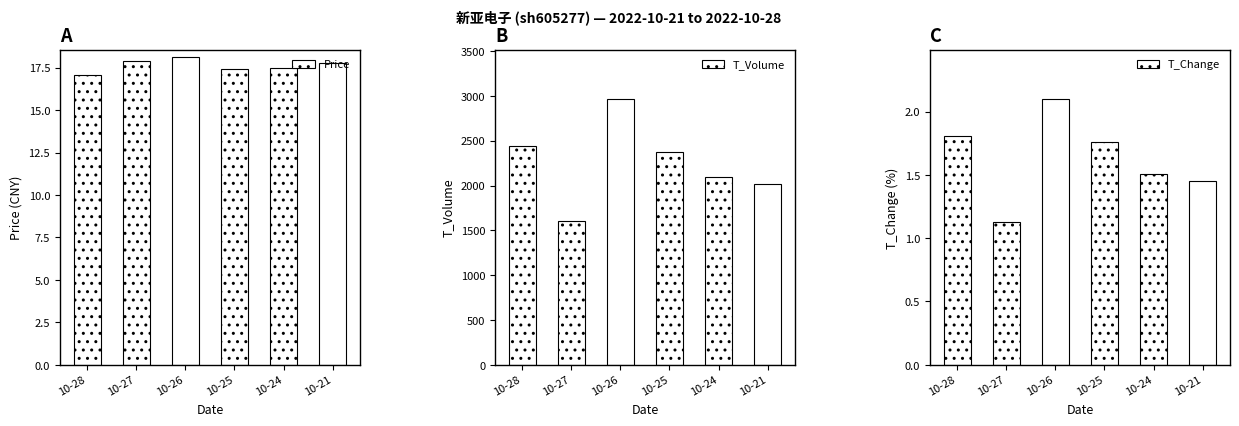

Are the bars horizontal?

No